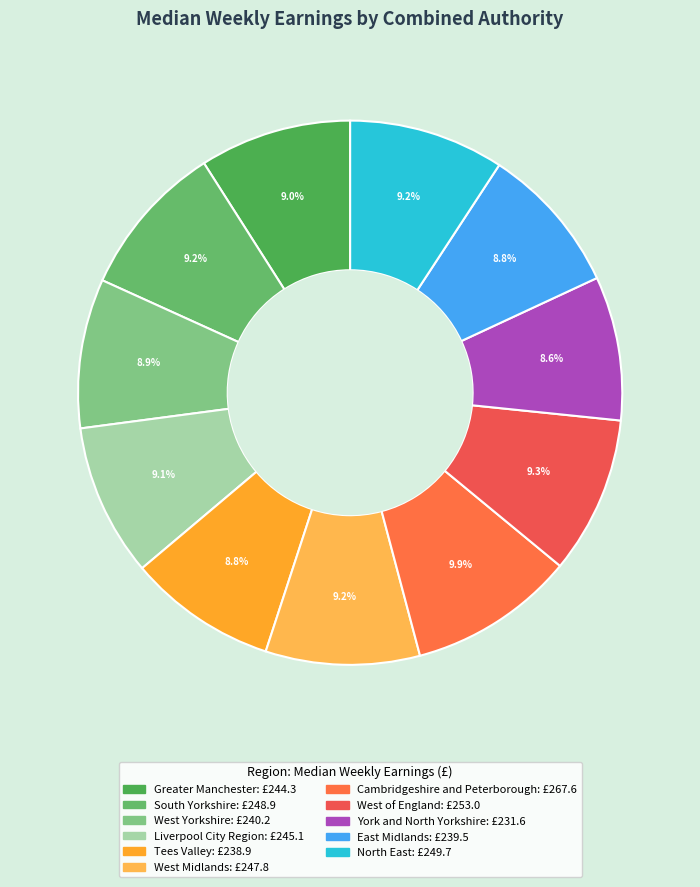

Rank the categories by value from lowest to highest.

York and North Yorkshire, Tees Valley, East Midlands, West Yorkshire, Greater Manchester, Liverpool City Region, West Midlands, South Yorkshire, North East, West of England, Cambridgeshire and Peterborough